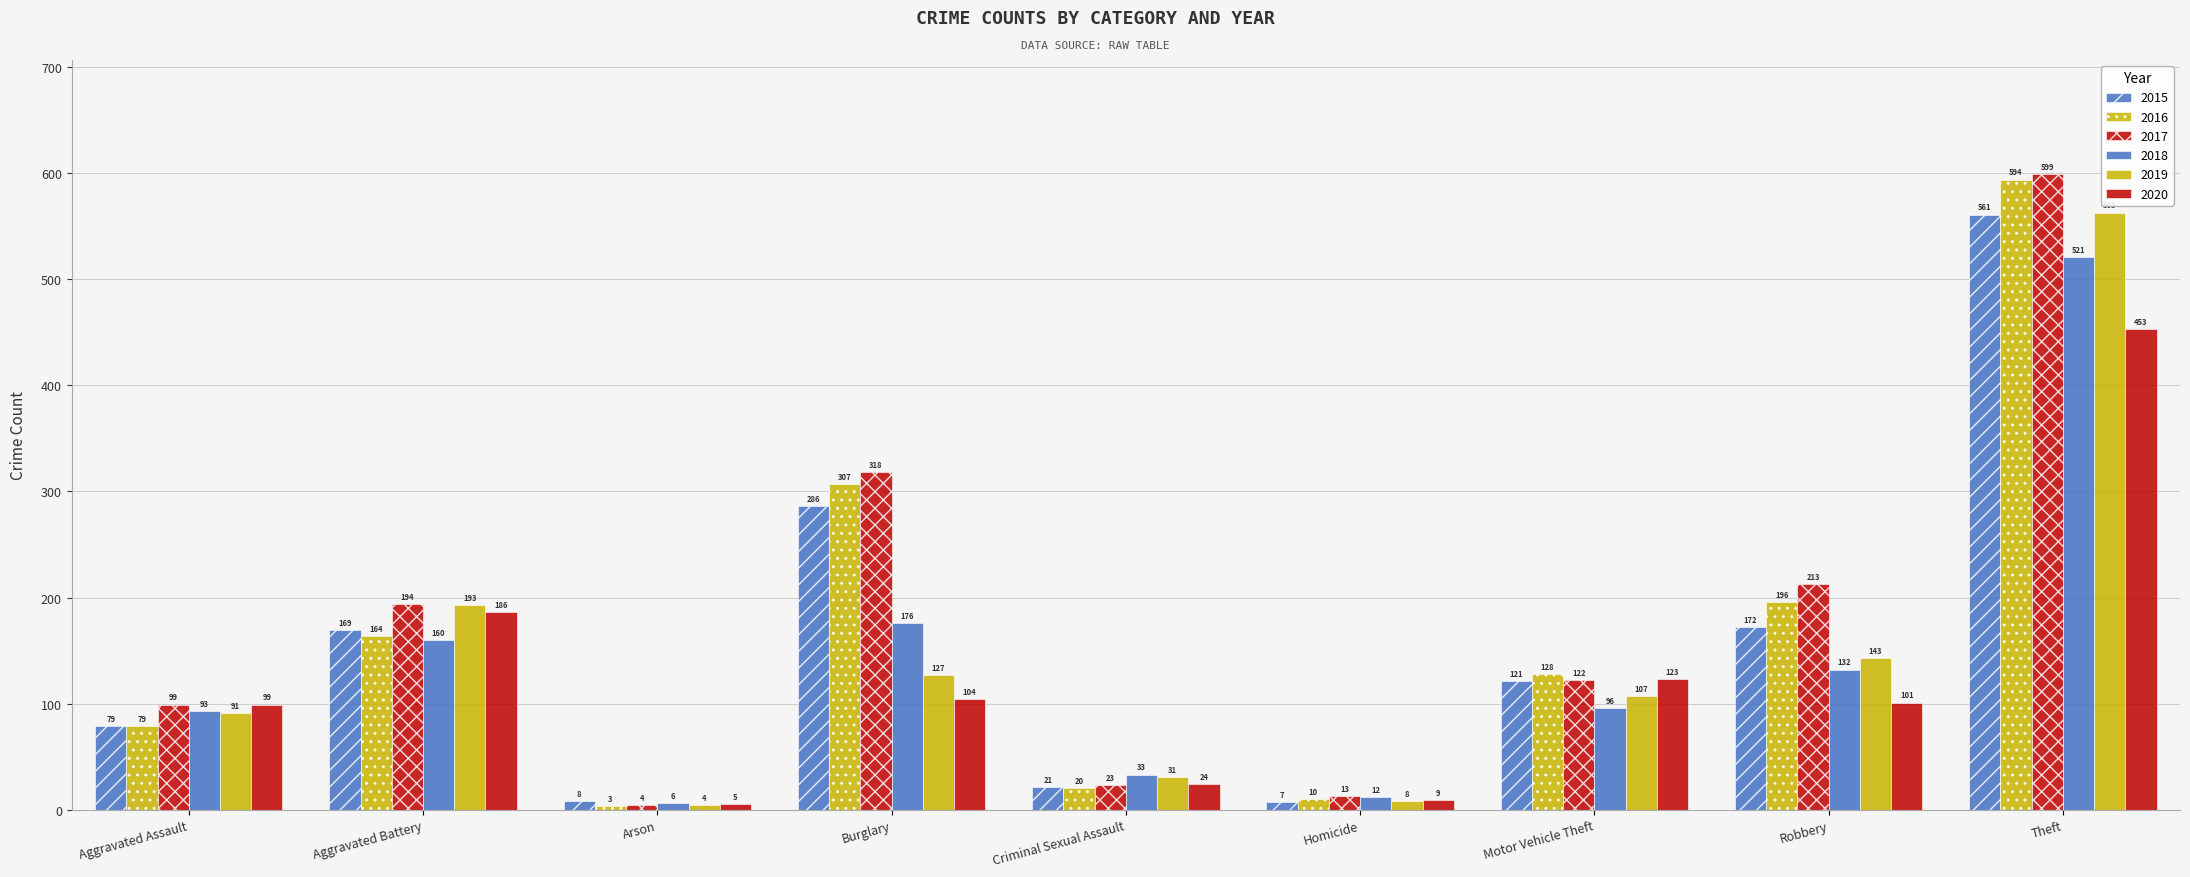

What is the smallest value displayed?

3